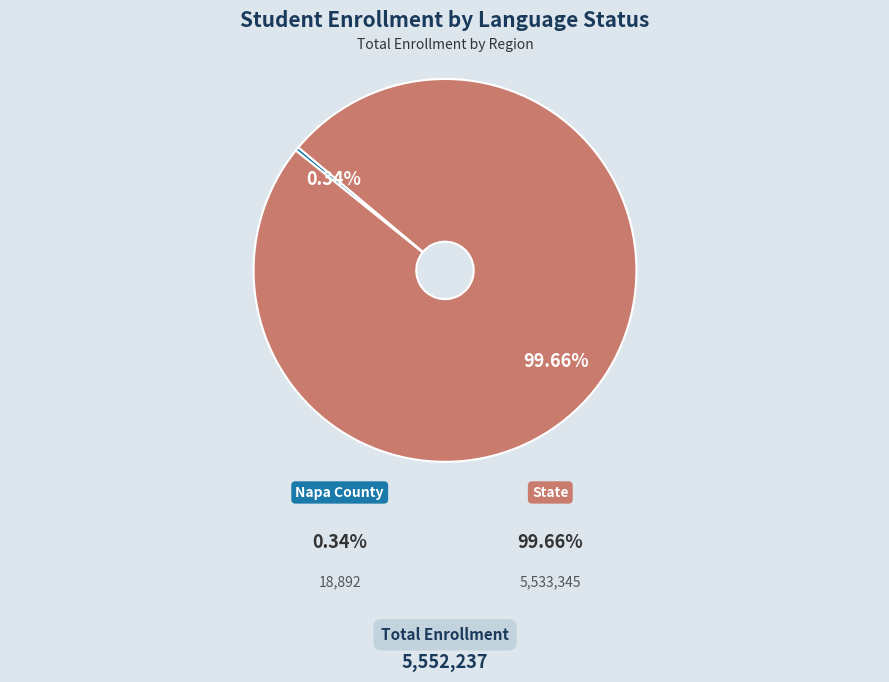

To the nearest percent, what is the average slice percentage?

50%